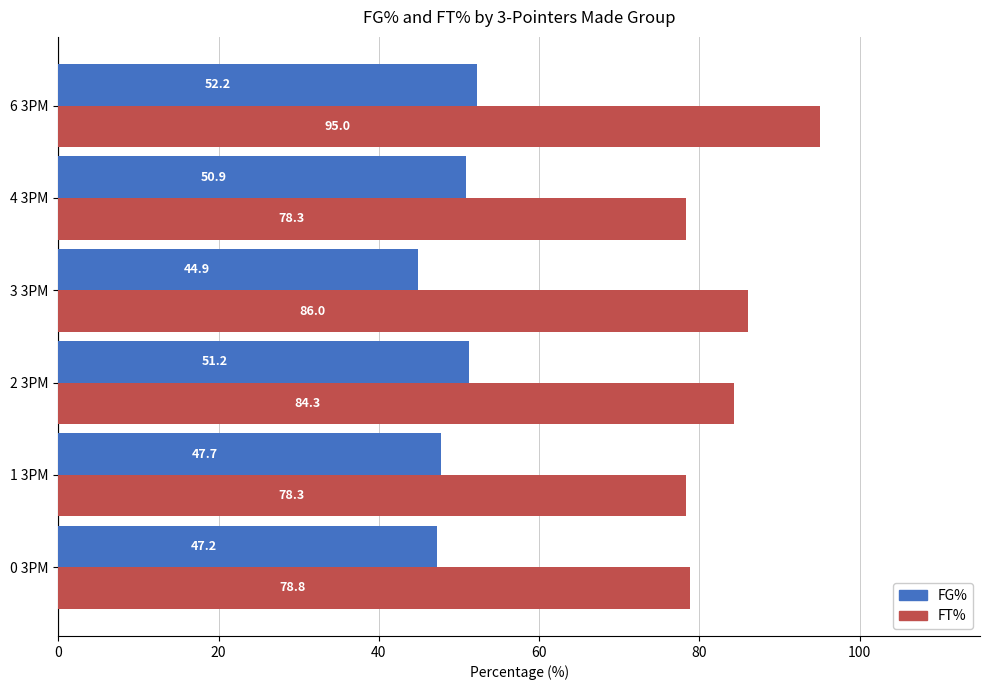

The FG% series shows 50.9 at 4 3PM. True or false?

True